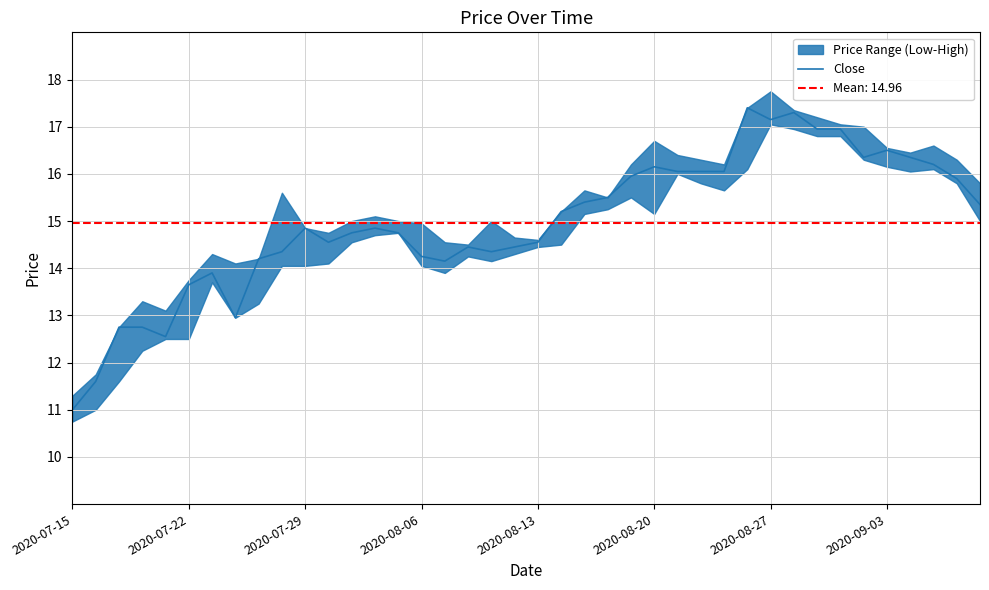

What is the sum of the values at 16 and 11?

28.7